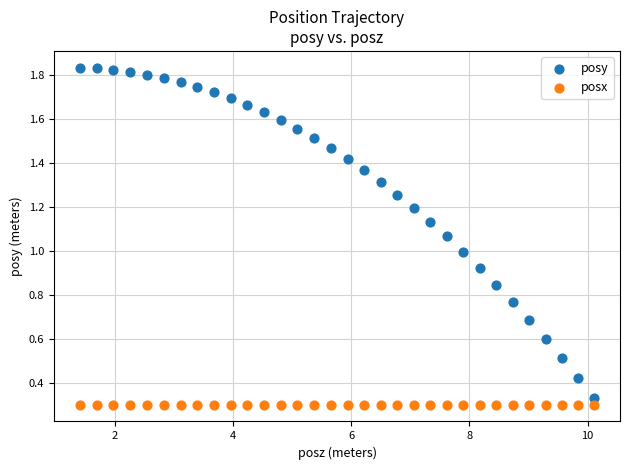

Which series contains the highest Y value?

posy